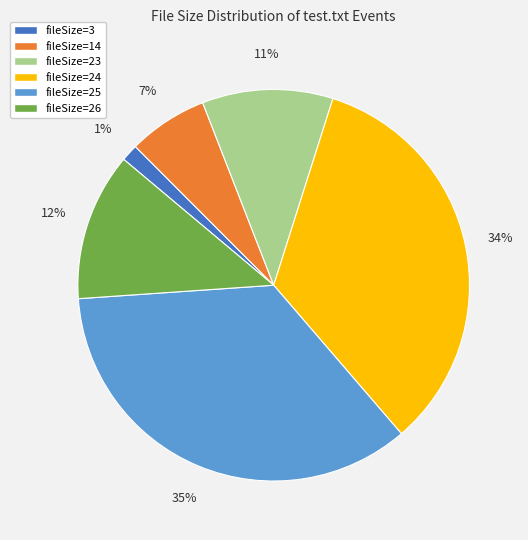

Does fileSize=24 represent more than half of the total?

No